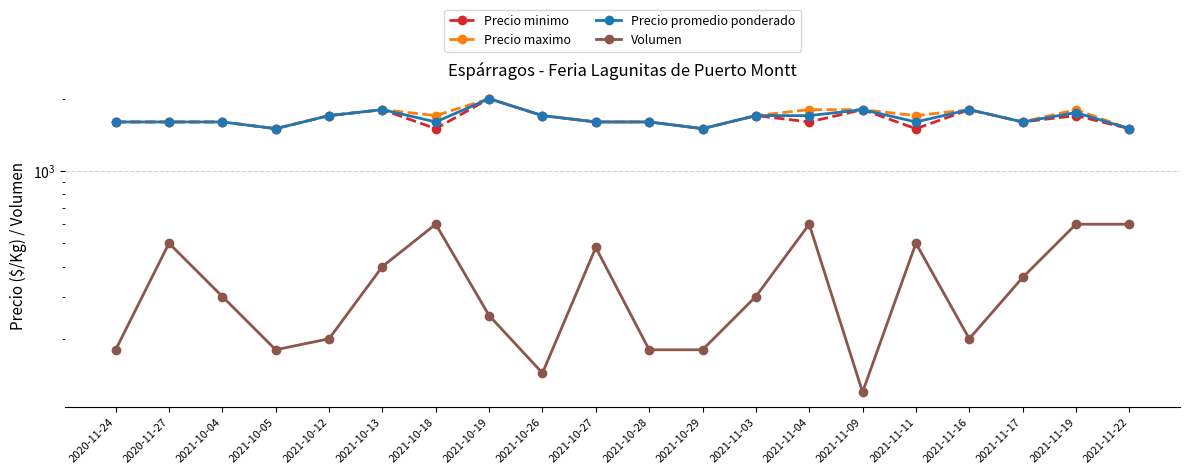

True or false: Precio promedio ponderado has more than 0 interior local peaks.

True